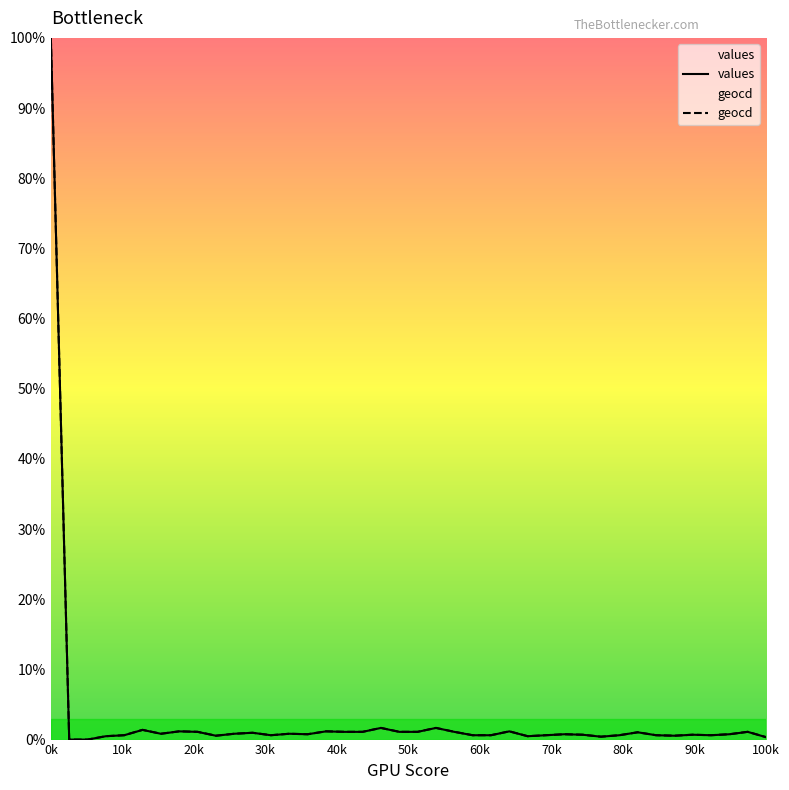

What is the maximum value for values?

100.0